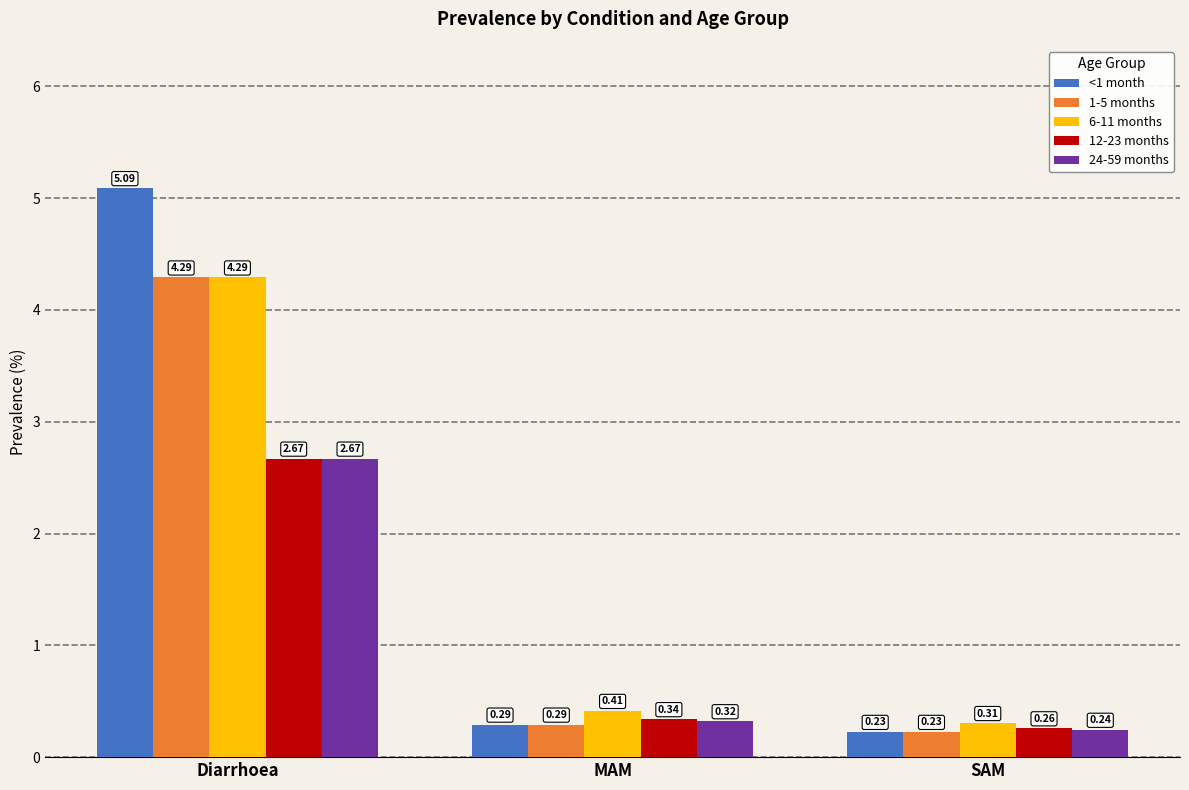

What is the label of the 1st bar from the right?

SAM